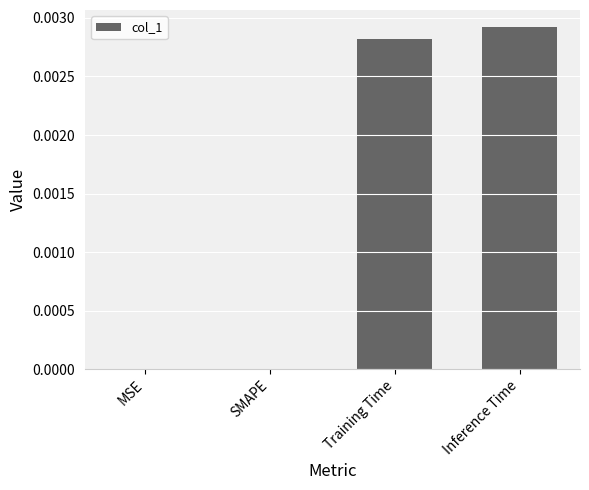

True or false: the data shows 0.0 at MSE.

True